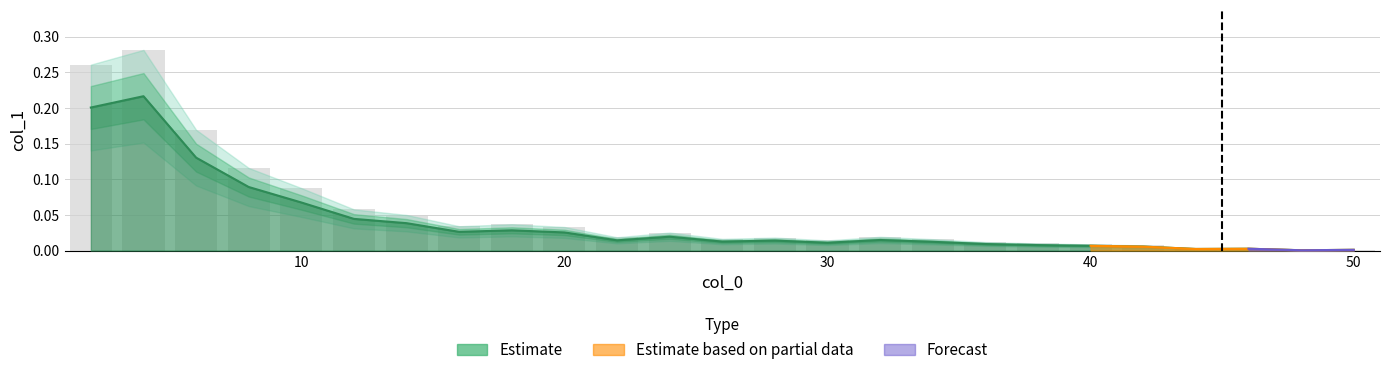

What is the difference between the maximum and minimum values?

0.3